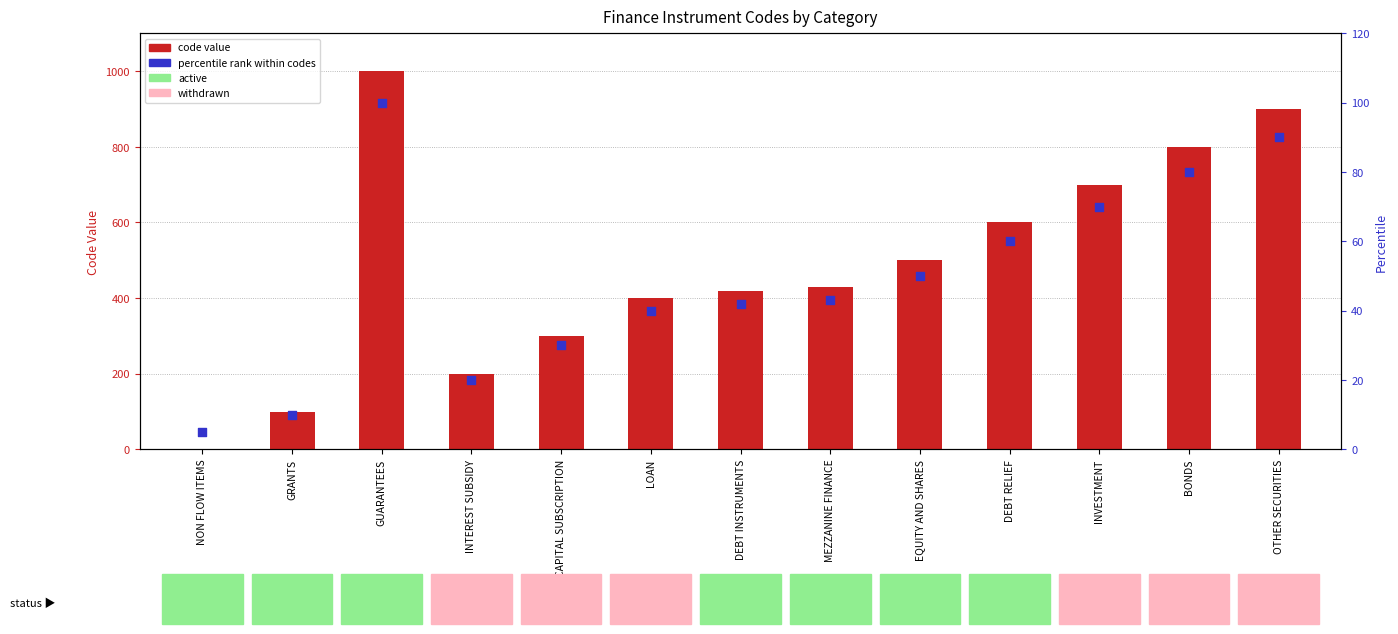

Which series reaches the maximum Y coordinate?

code